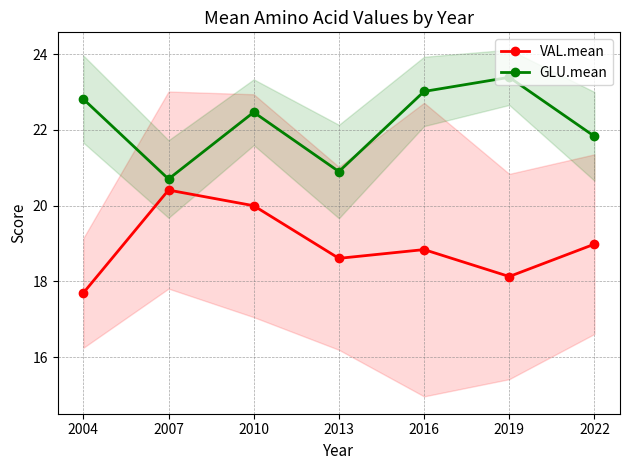

True or false: VAL.mean and GLU.mean intersect in this chart.

False